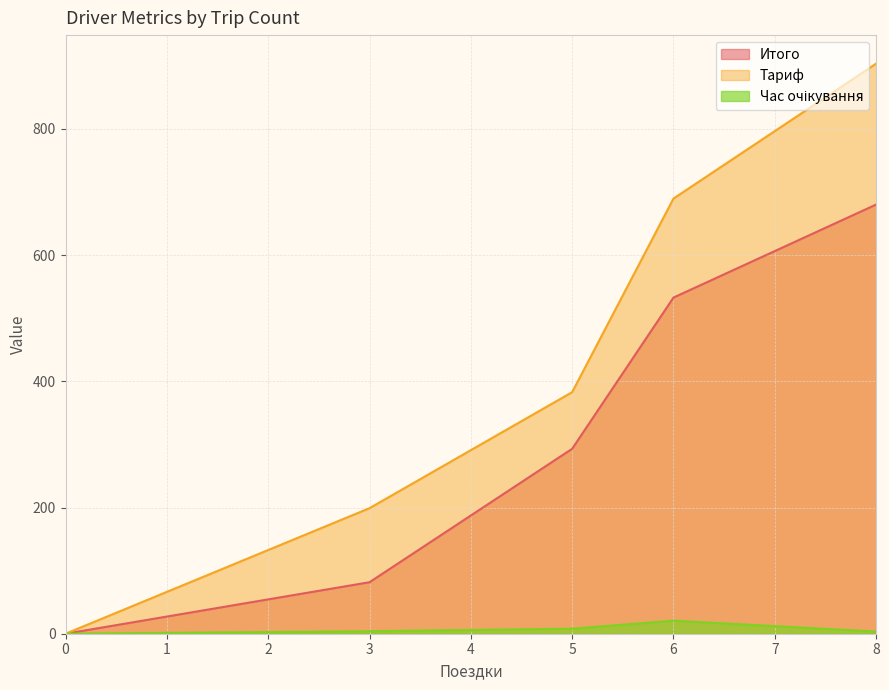

How many values in the Час очікування series exceed 3?

4